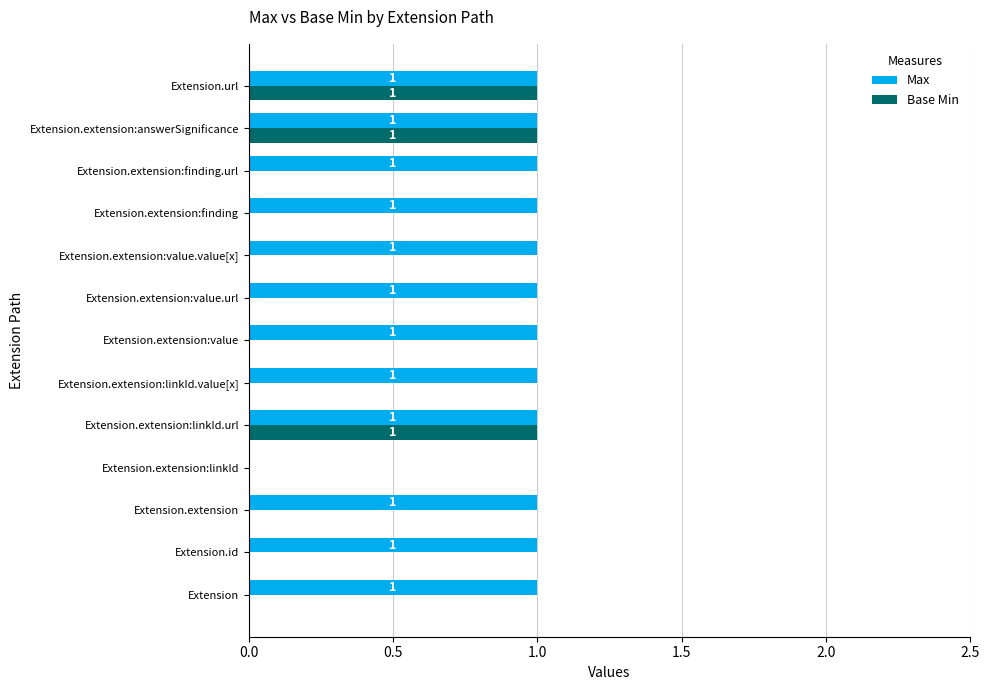

True or false: Max has a value of 1 at Extension.id.

True